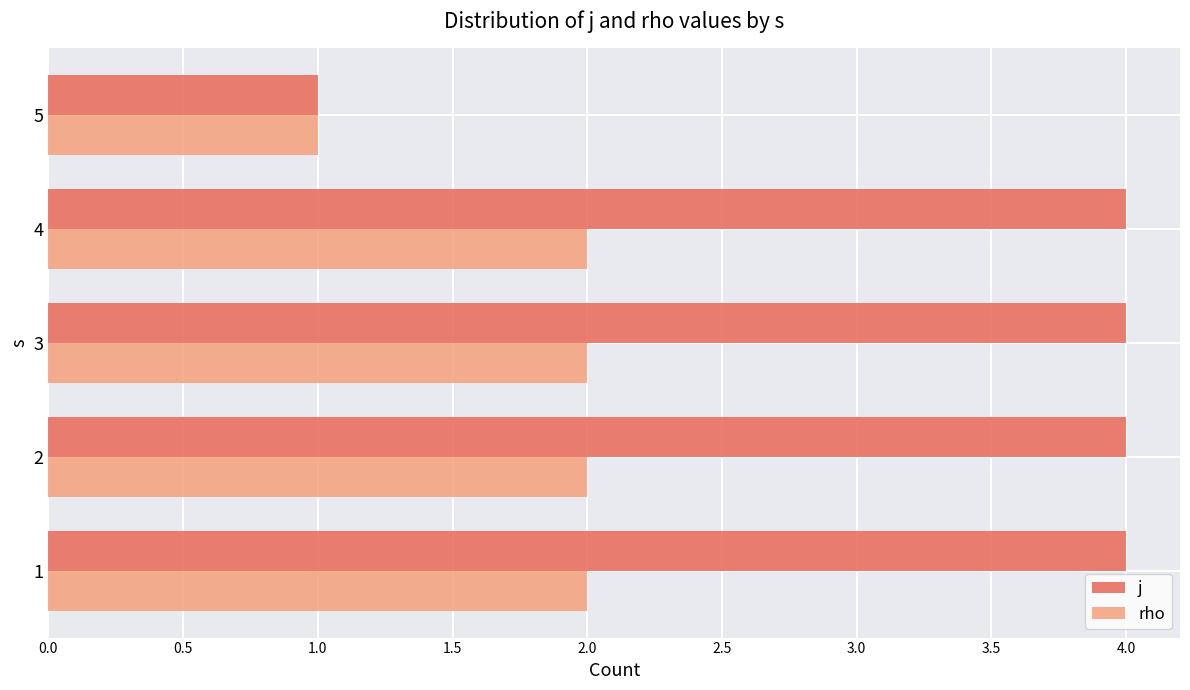

True or false: rho has a value of 1 at 4.

False